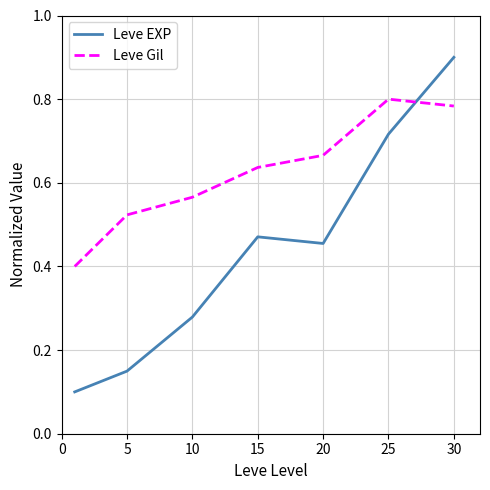

Which series has the largest range (max minus min)?

Leve EXP